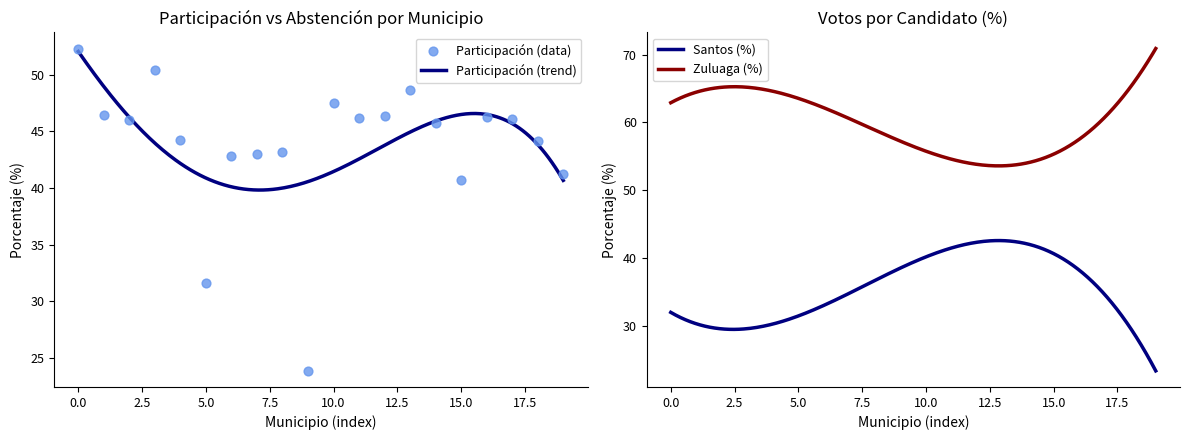

Which series contains the lowest Y value?

%Juan Manuel Juan Manuel Santos